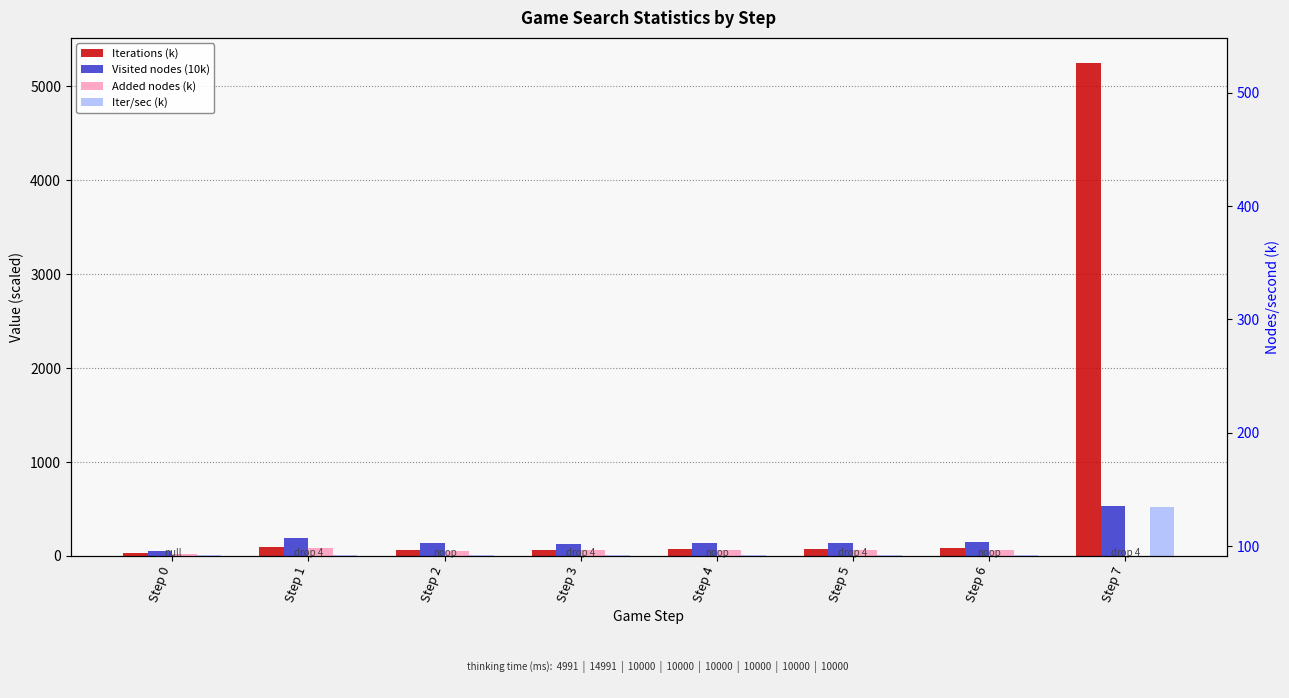

At how many categories does at least one series exceed 4091?

1